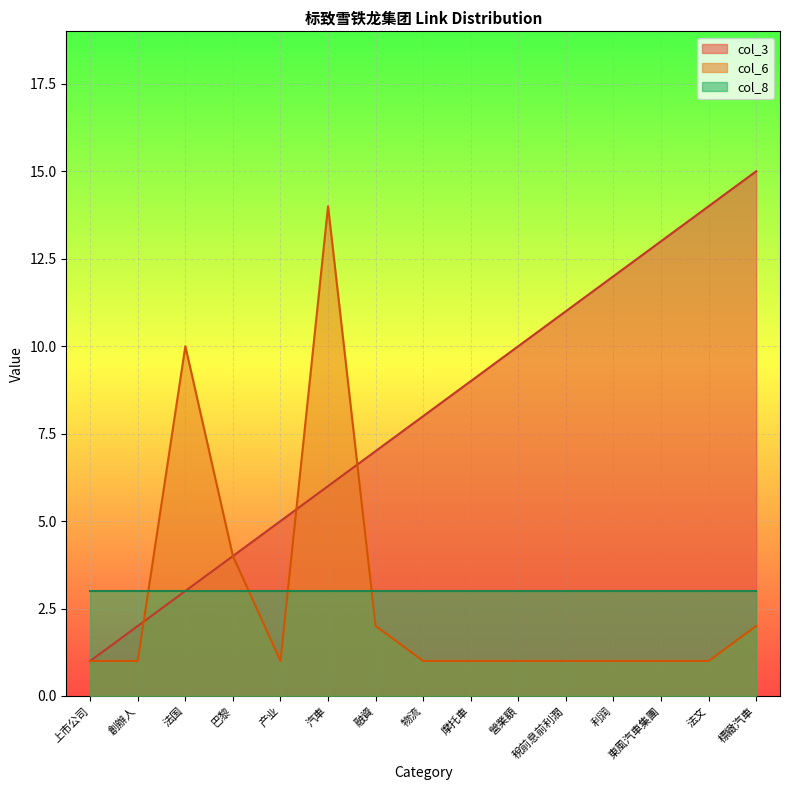

How many interior local peaks does the col_6 series have?

2